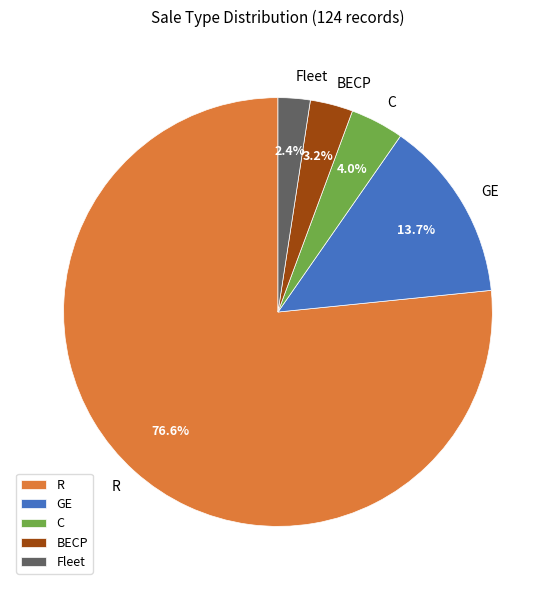

To the nearest percent, what is the difference between the largest and smallest slice percentages?

74%